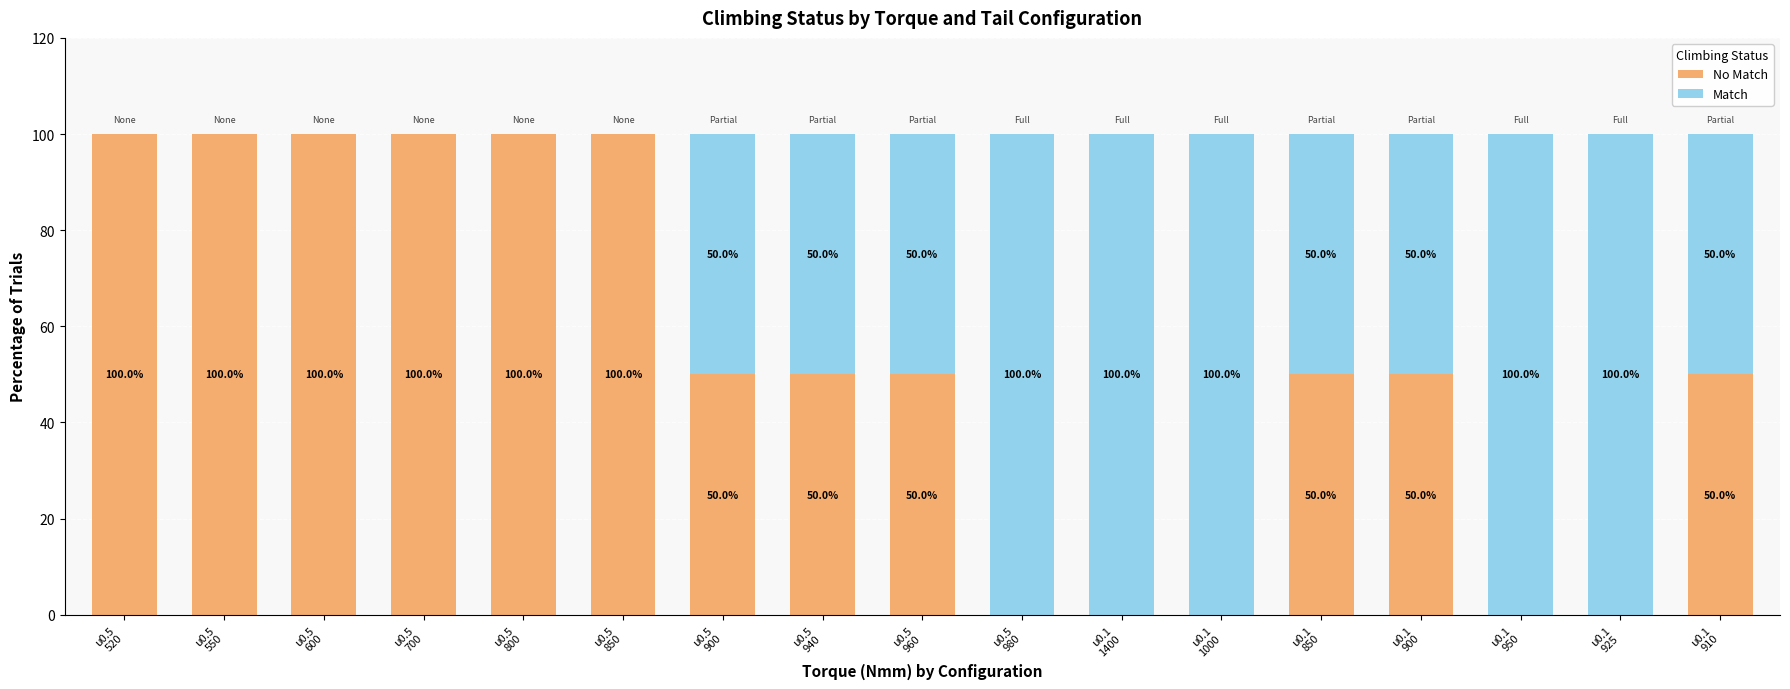

List the labels in order of No Match value, smallest first.

u0.5
980, u0.1
1400, u0.1
1000, u0.1
950, u0.1
925, u0.5
900, u0.5
940, u0.5
960, u0.1
850, u0.1
900, u0.1
910, u0.5
520, u0.5
550, u0.5
600, u0.5
700, u0.5
800, u0.5
850